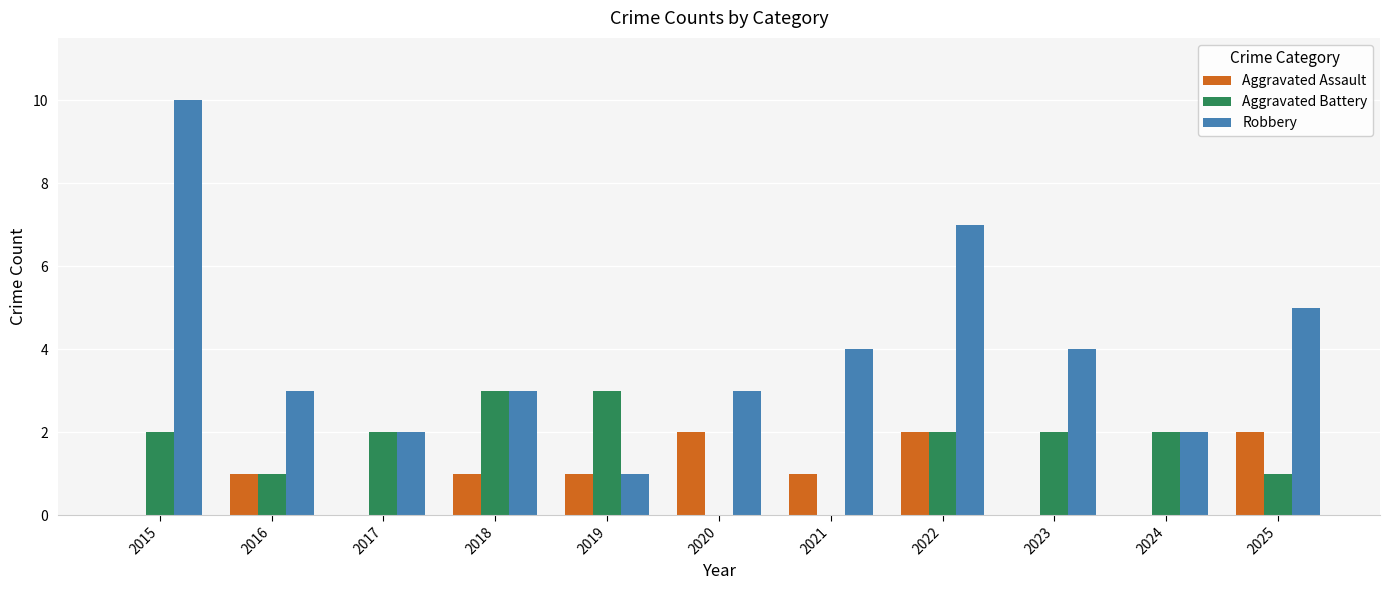

The value of Aggravated Assault at 2016 is 0. True or false?

False